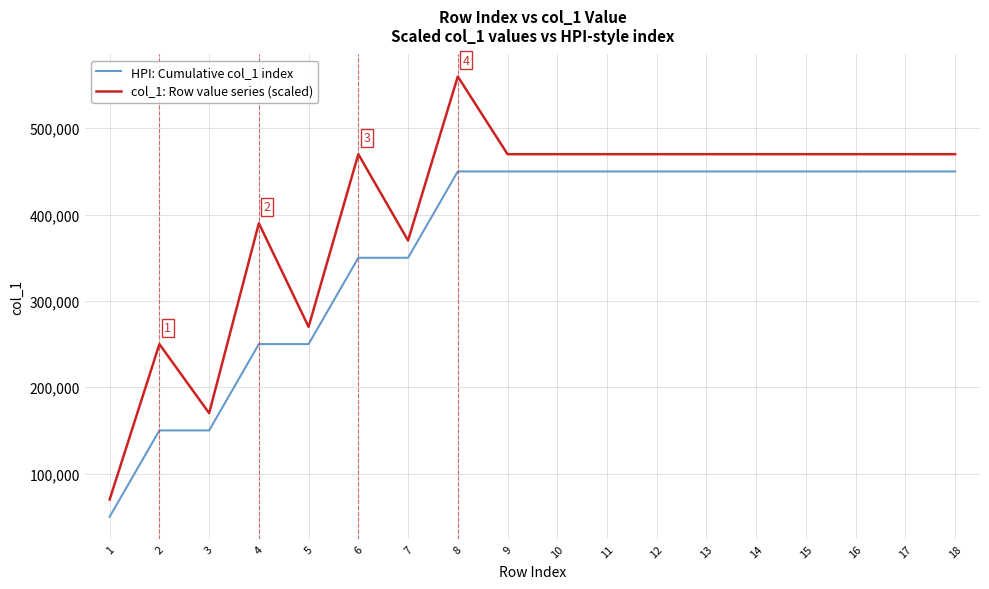

Is the value of col_1: Row value series (scaled) at 18 greater than the value of HPI: Cumulative col_1 index at 18?

Yes